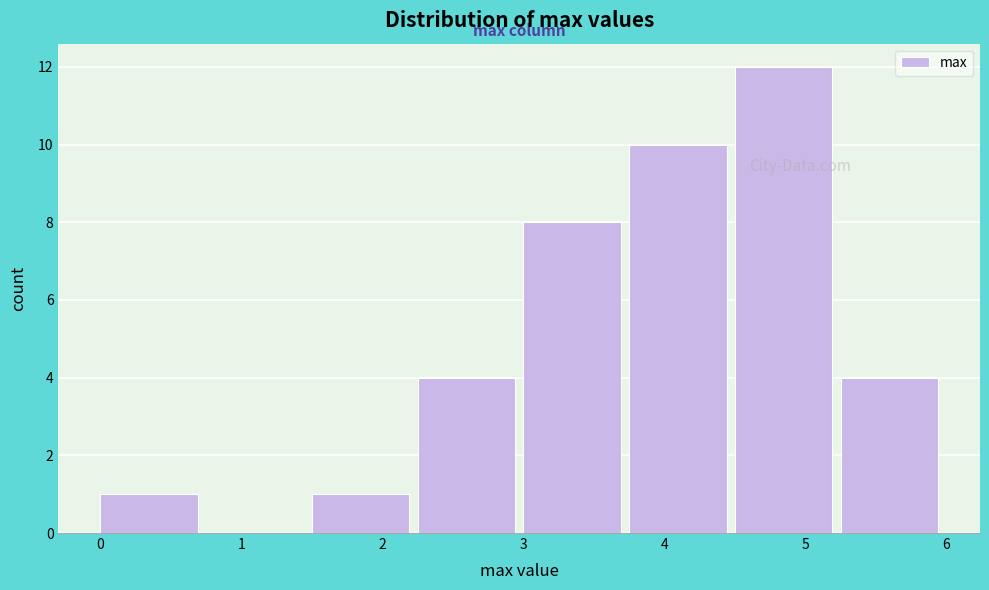

Reading left to right, transcribe this chart: for each bar, give the range it covers on the x-axis and its height. Neither the bar edges nor the heights are printed on the chart, so give them approximately, as read against the axes.

0.00 to 0.75: 1
0.75 to 1.50: 0
1.50 to 2.25: 1
2.25 to 3.00: 4
3.00 to 3.75: 8
3.75 to 4.50: 10
4.50 to 5.25: 12
5.25 to 6.00: 4